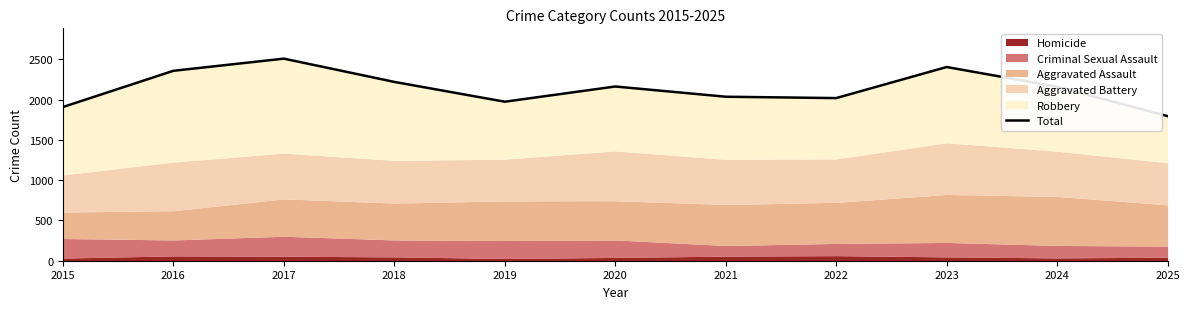

What is the greatest value displayed?

2510